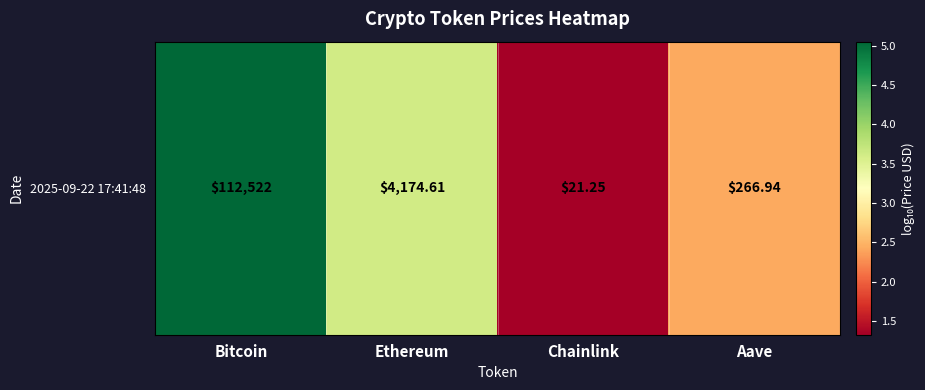

Between Bitcoin and Chainlink, which is larger?

Bitcoin